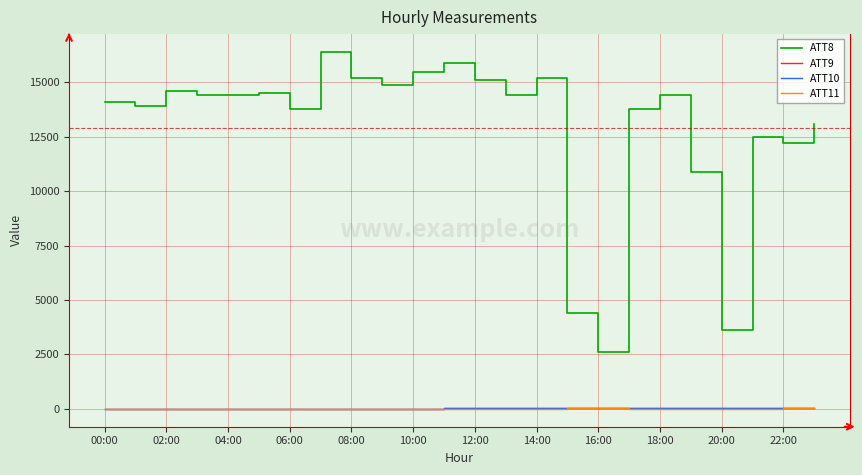

Count the number of categories in the chart.

24